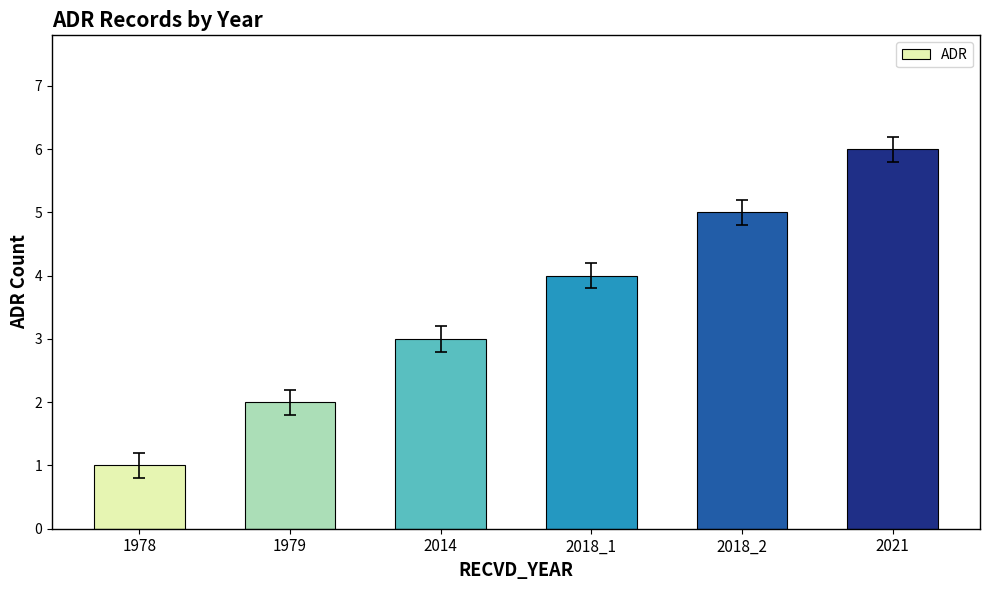

What is the change in value from 2014 to 2021?

+3